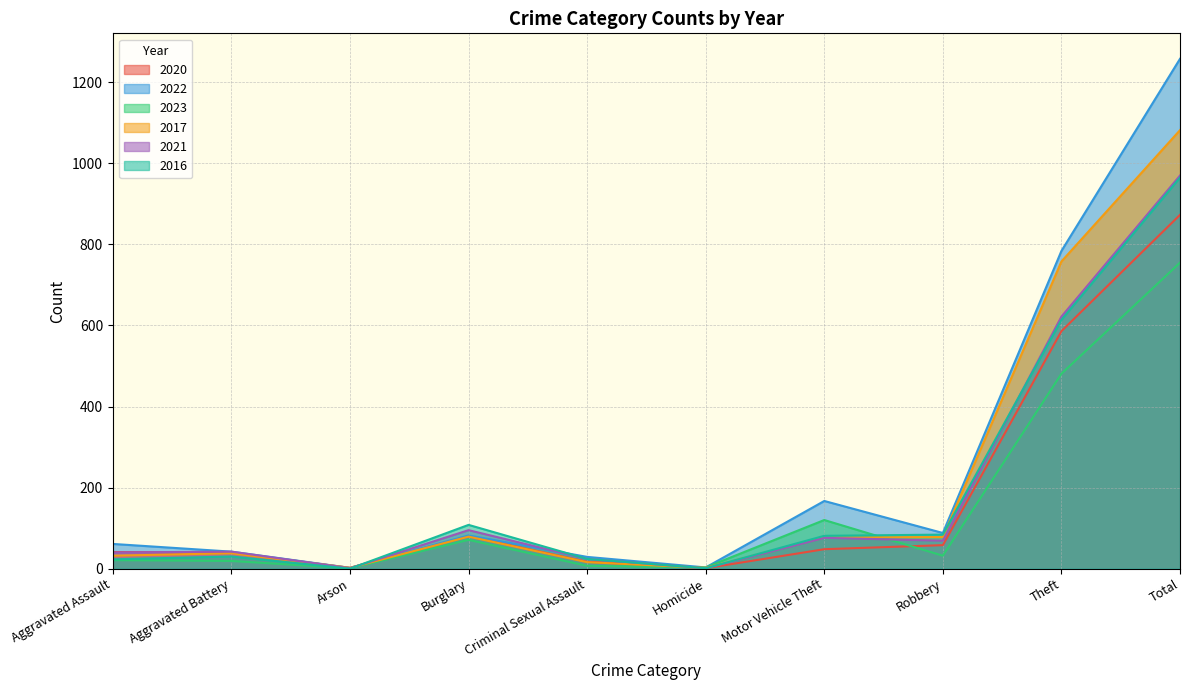

What is the label of the 2nd point from the left?

Aggravated Battery